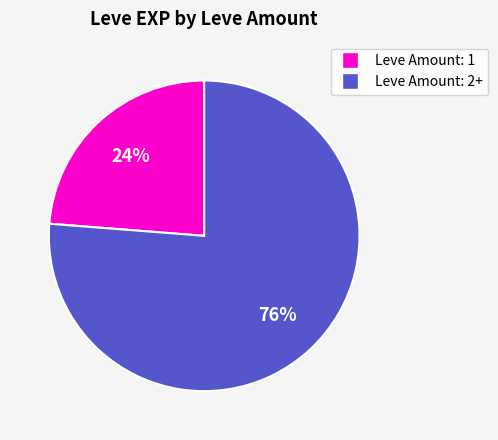

To the nearest percent, what is the difference between the largest and smallest slice percentages?

52%